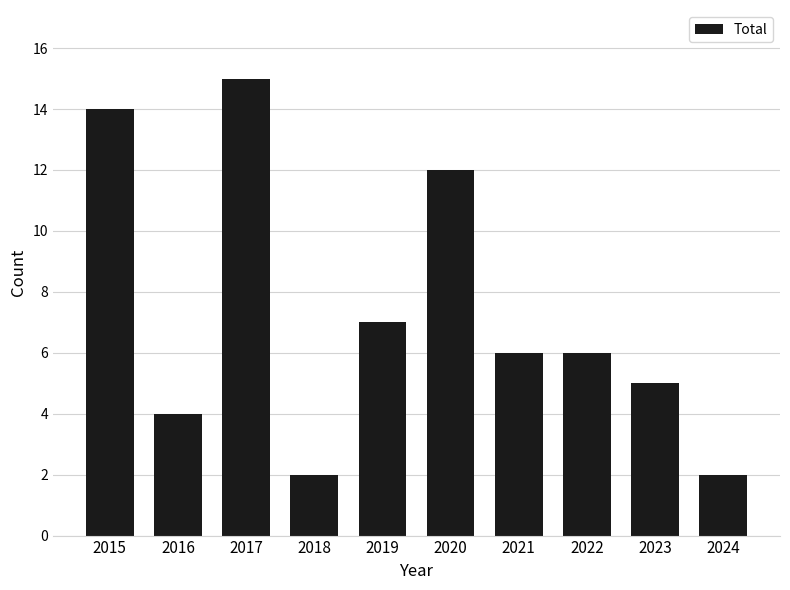

What is the ratio of the value at 2018 to the value at 2023?

0.4